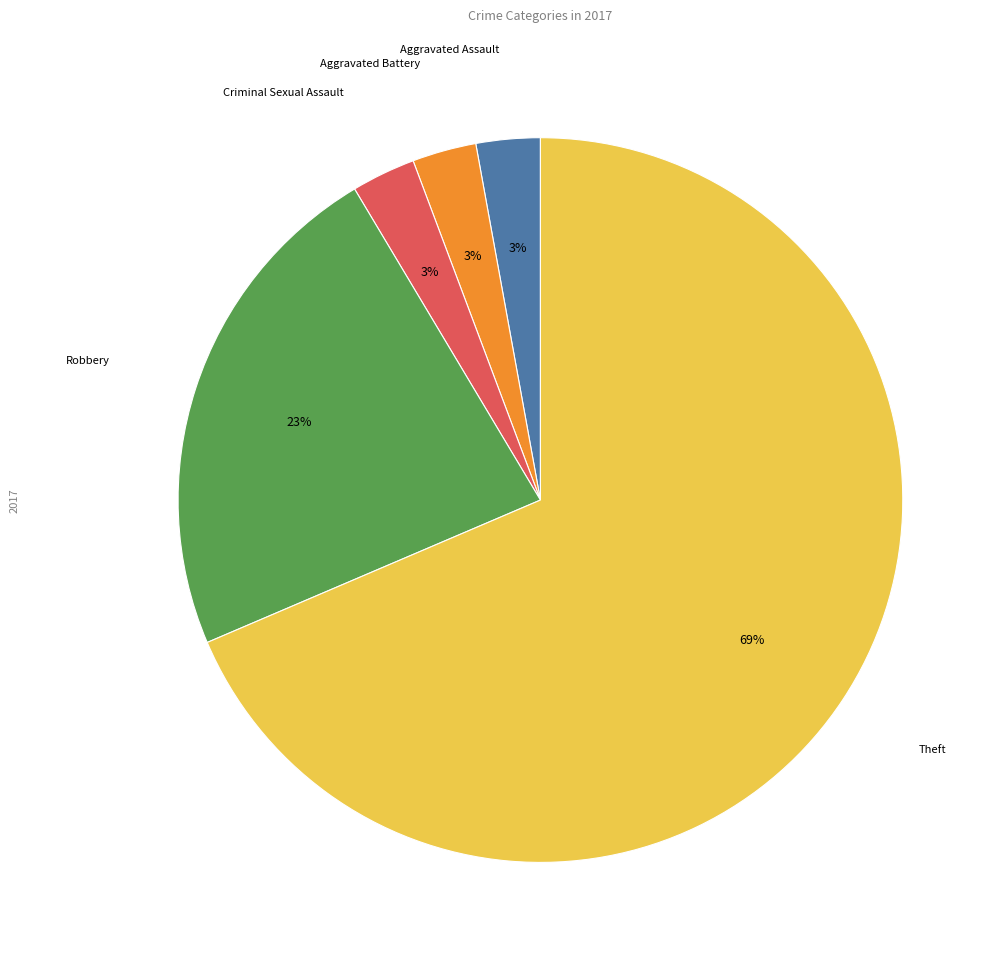

To the nearest percent, what is the average slice percentage?

20%